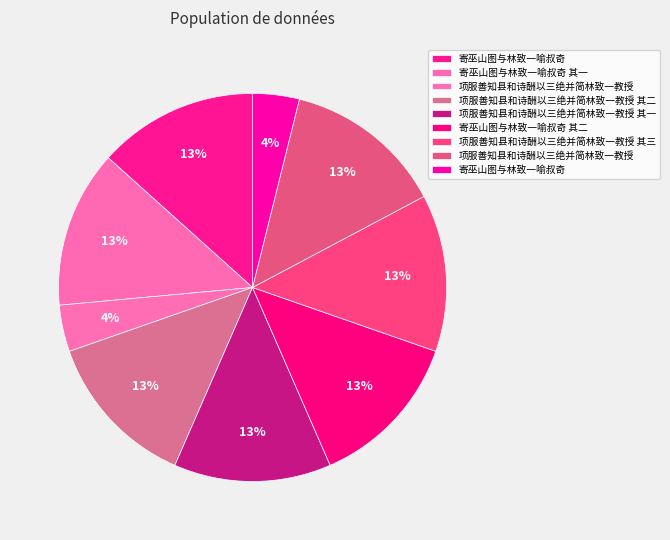

How many slices are in this pie chart?

9